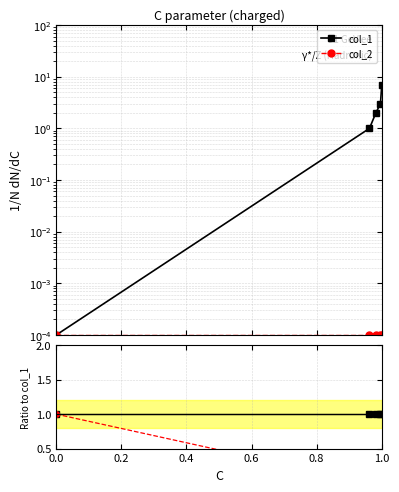

Does the chart display data point markers on the line(s)?

Yes